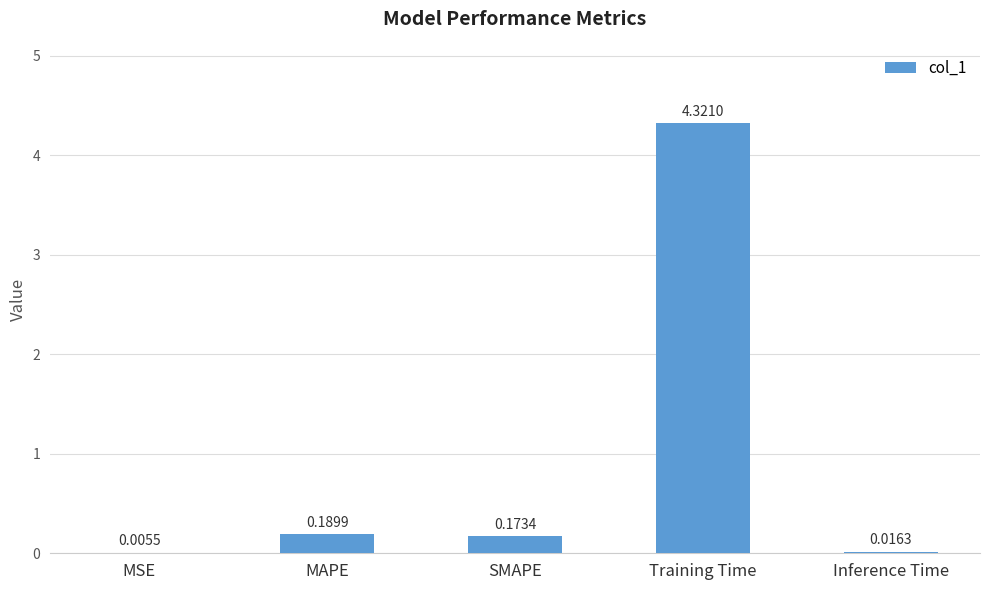

What is the sum of all values?

4.7